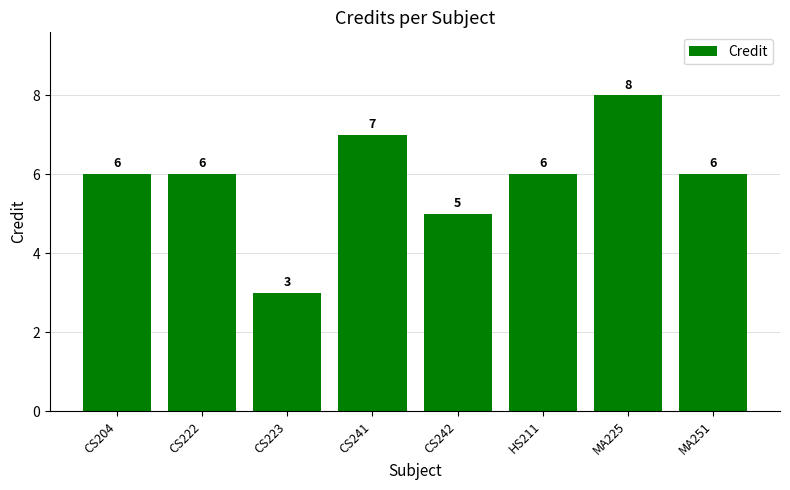

What is the sum of all values?

47